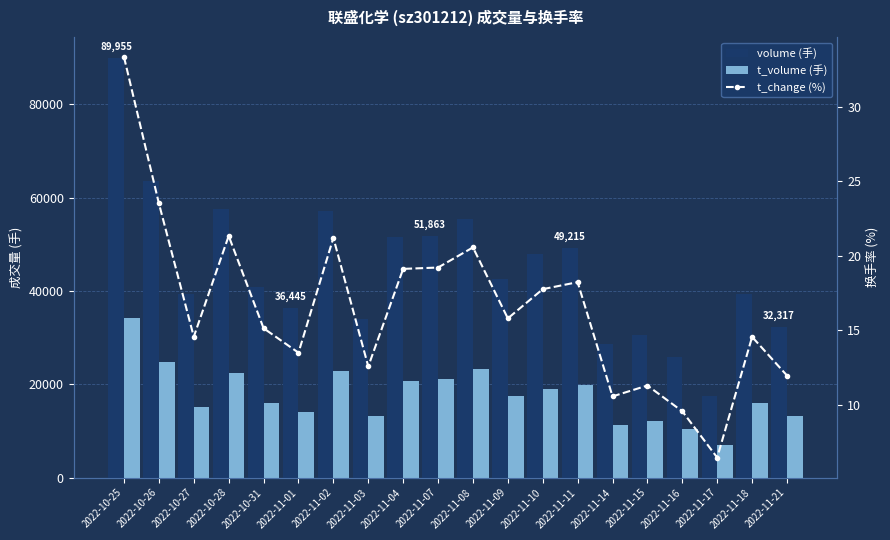

What is the total value across all series at 2022-11-10?

66956.8